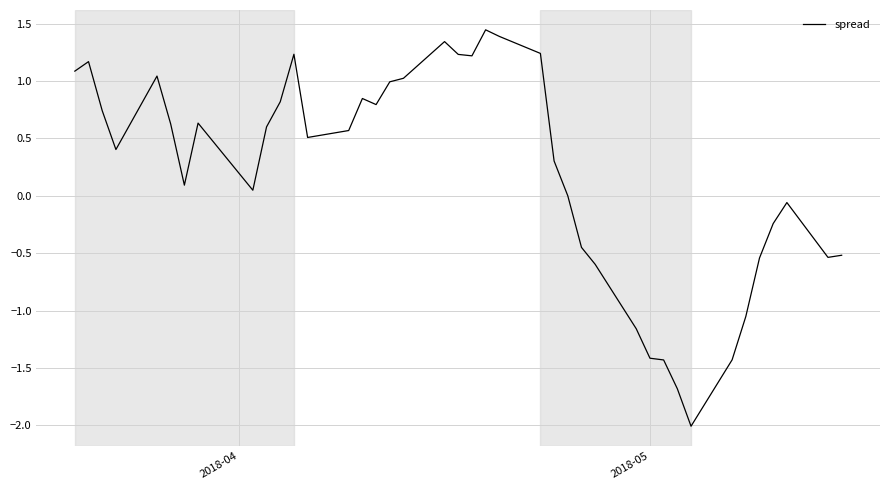

What is the difference between the maximum and minimum values?

3.5